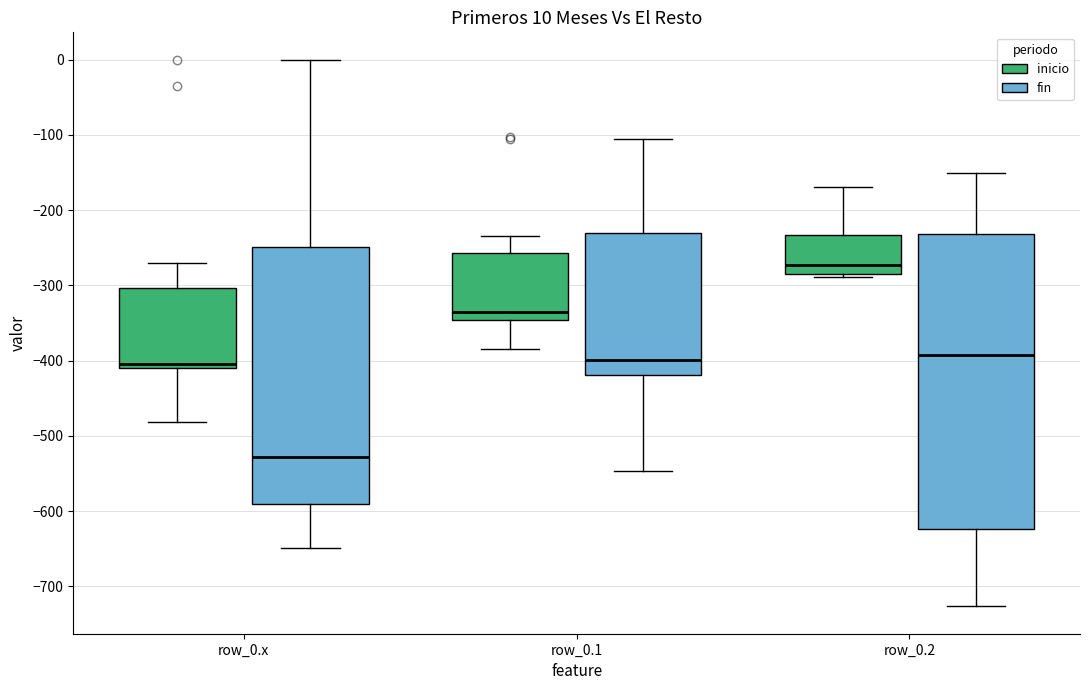

Which box is the tallest, from its lower edge to its upper edge?

row_0.2 (fin)